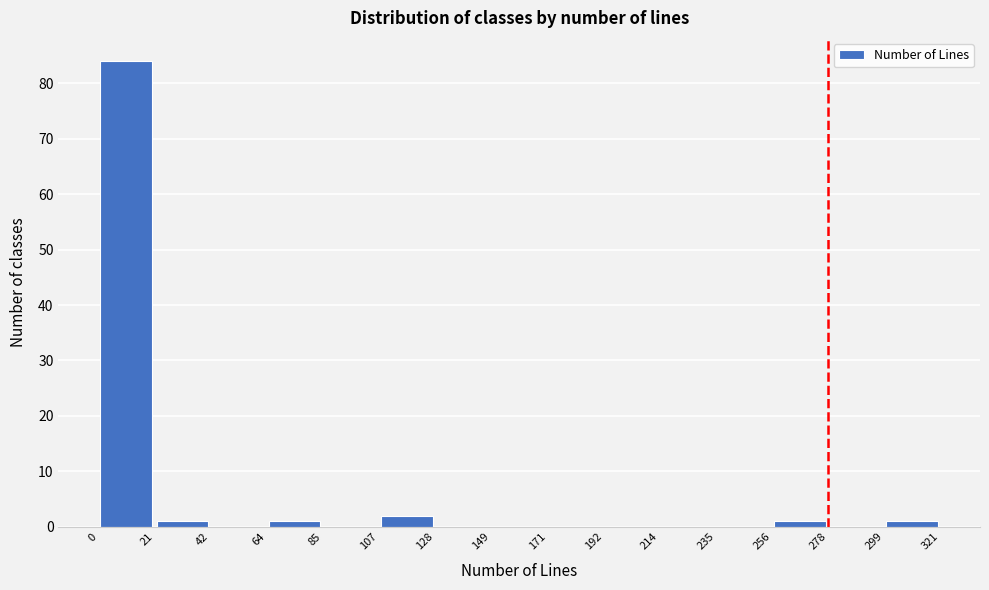

Reading left to right, list every bar in this chart as the range it spans on the x-axis followed by its height. The values are not printed on the chart, so give them approximately, as read against the axis.

0 to 21: 84
21 to 42: 1
42 to 64: 0
64 to 85: 1
85 to 107: 0
107 to 128: 2
128 to 149: 0
149 to 171: 0
171 to 192: 0
192 to 214: 0
214 to 235: 0
235 to 256: 0
256 to 278: 1
278 to 299: 0
299 to 321: 1